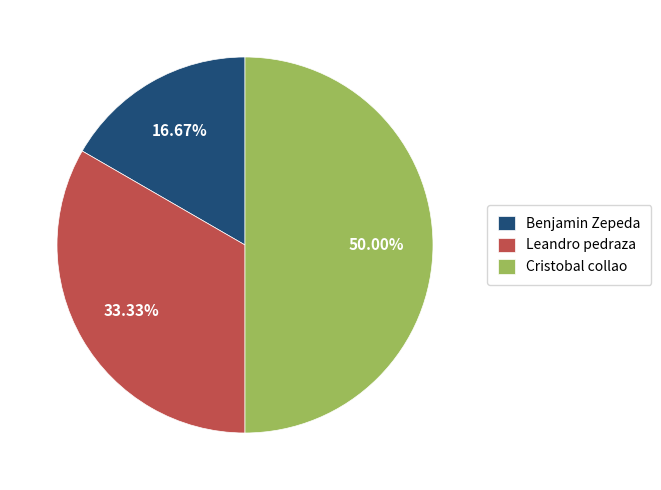

Combined, do Cristobal collao and Benjamin Zepeda account for over 50%?

Yes